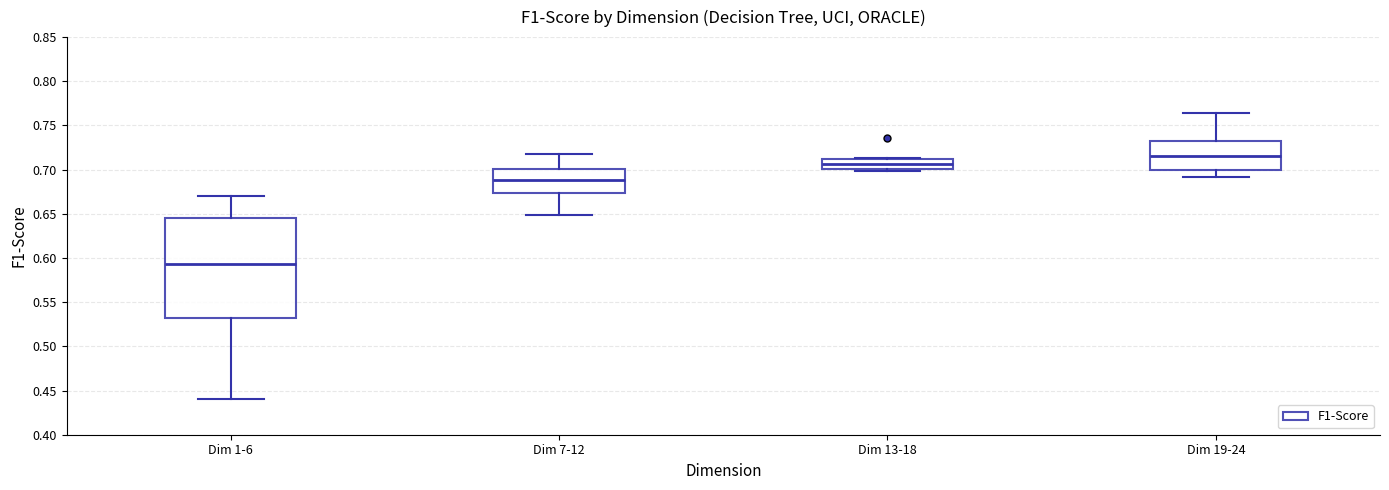

Comparing the boxes themselves (not the whiskers), which one is the tallest?

Dim 1-6